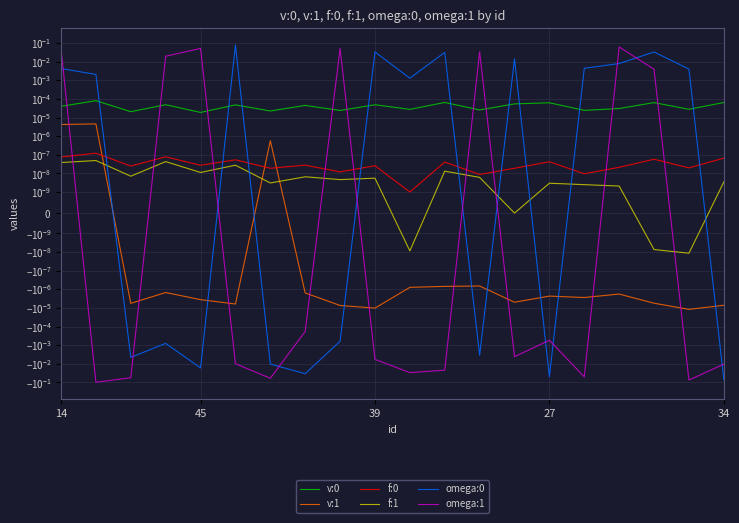

True or false: f:1 and v:0 cross at least once.

False